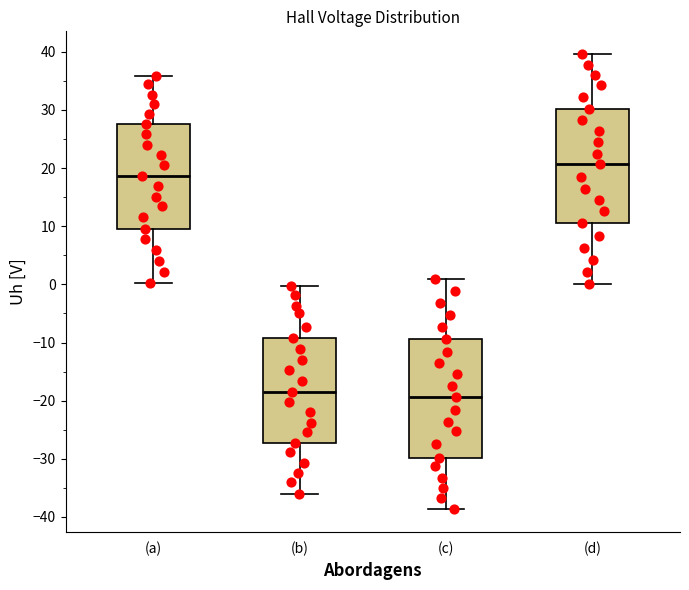

Reading left to right, read every box against the y-axis: the position of its median line, the range the box covers, and the ends of its whiskers. The values are not printed on the chart, so give them approximately, as read against the axis.

(a): median 19, box 10 to 28, whiskers 0 to 36
(b): median -18, box -27 to -9, whiskers -36 to 0
(c): median -19, box -30 to -9, whiskers -39 to 1
(d): median 21, box 11 to 30, whiskers 0 to 40